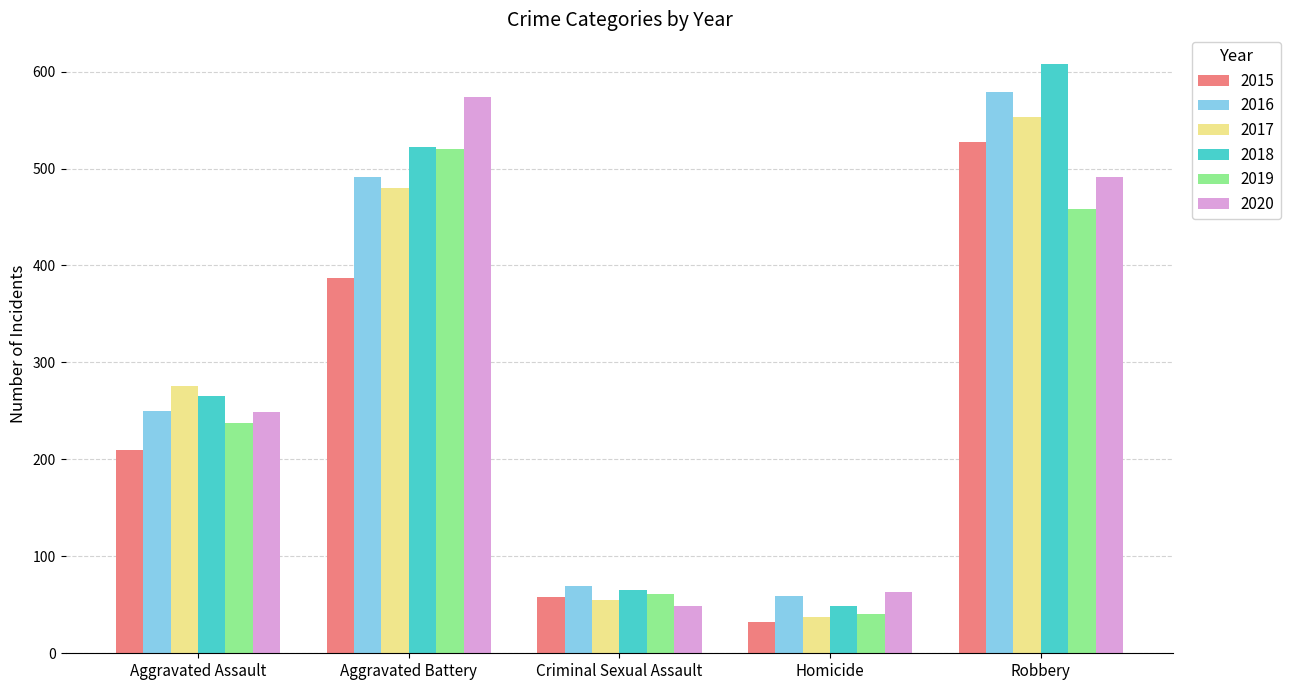

Reading left to right, what are all the values shown in this chart?

2015: Aggravated Assault=210	Aggravated Battery=387	Criminal Sexual Assault=58	Homicide=32	Robbery=527
2016: Aggravated Assault=250	Aggravated Battery=491	Criminal Sexual Assault=69	Homicide=59	Robbery=579
2017: Aggravated Assault=276	Aggravated Battery=480	Criminal Sexual Assault=55	Homicide=37	Robbery=553
2018: Aggravated Assault=265	Aggravated Battery=522	Criminal Sexual Assault=65	Homicide=49	Robbery=608
2019: Aggravated Assault=238	Aggravated Battery=520	Criminal Sexual Assault=61	Homicide=40	Robbery=458
2020: Aggravated Assault=249	Aggravated Battery=574	Criminal Sexual Assault=49	Homicide=63	Robbery=491